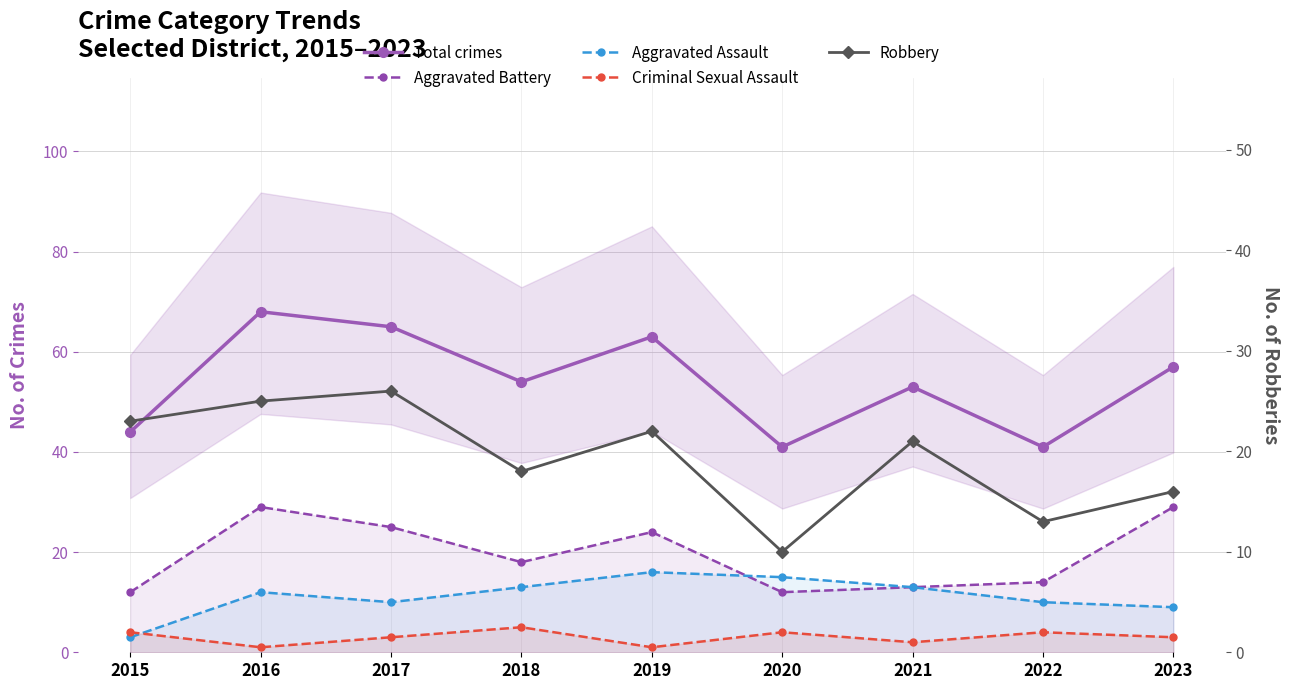

How many lines are shown in the chart?

5